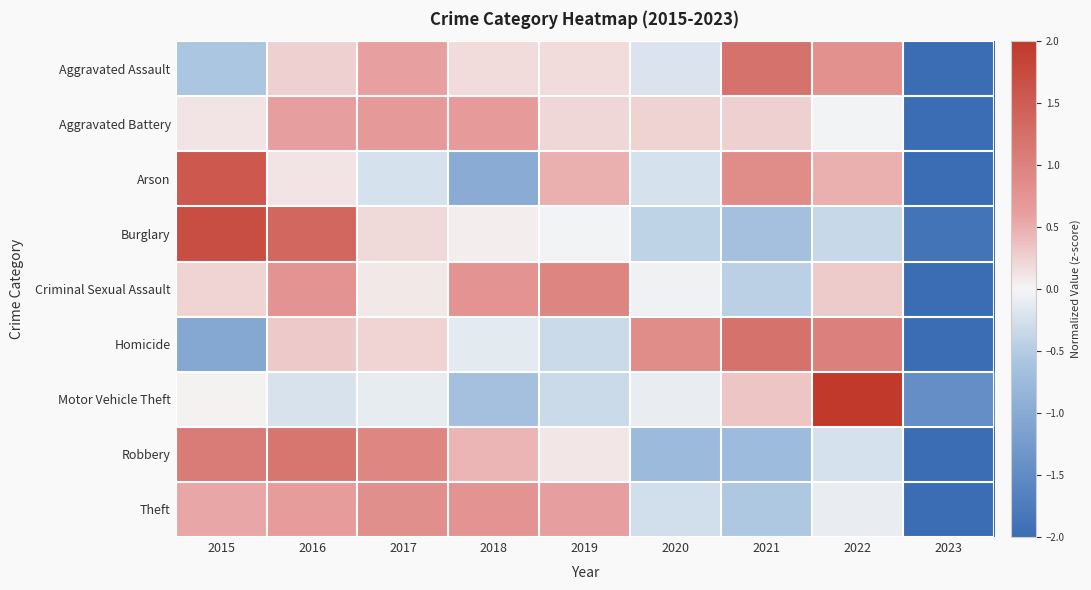

How many data points does each series have?

9